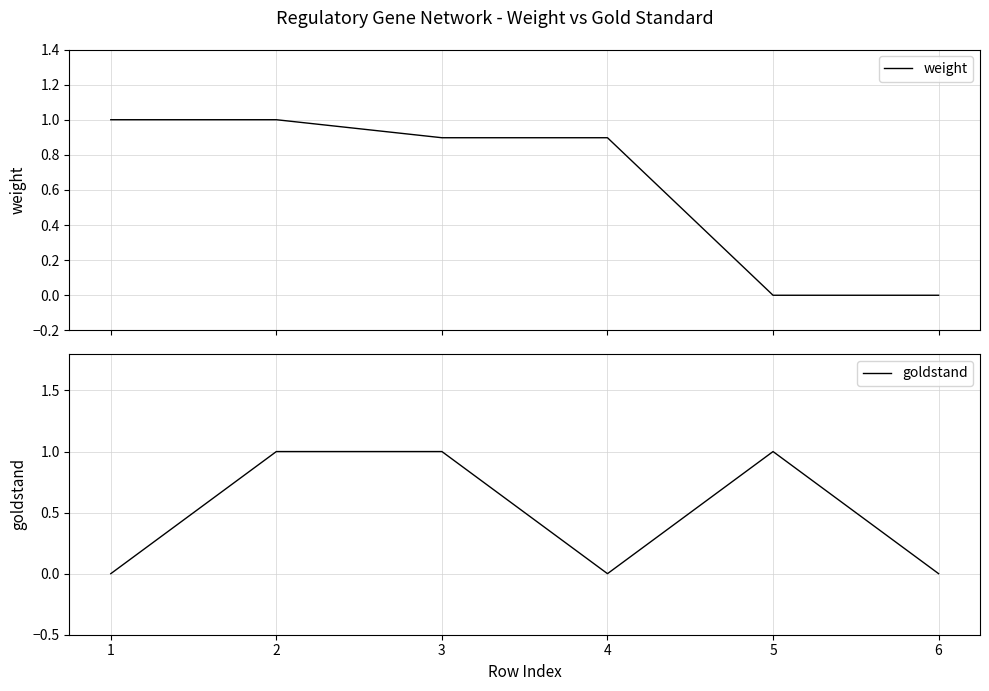

The goldstand series shows 0 at 6. True or false?

True